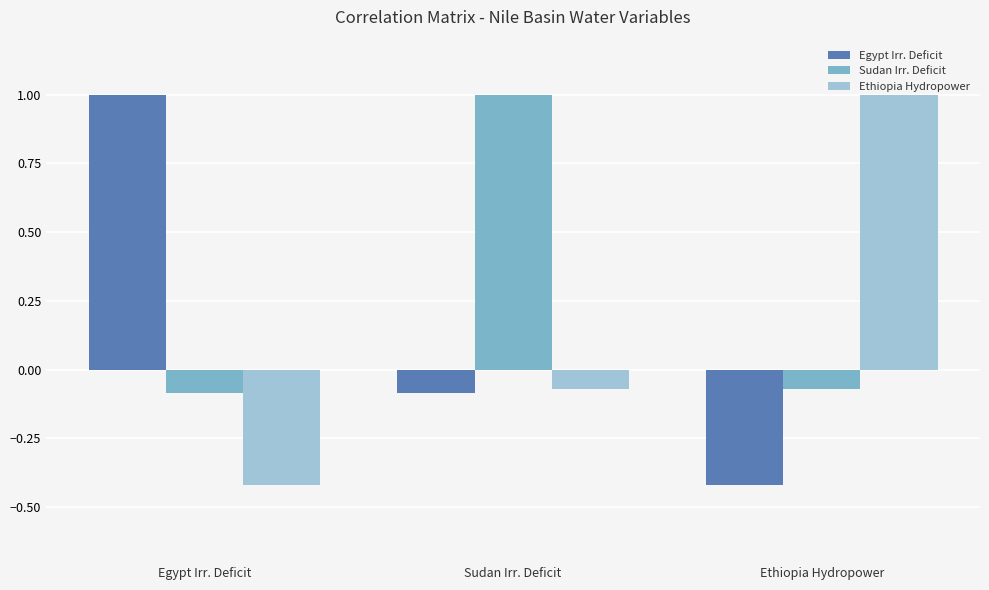

Is it true that Egypt Irr. Deficit equals -0.1 at Ethiopia Hydropower?

False